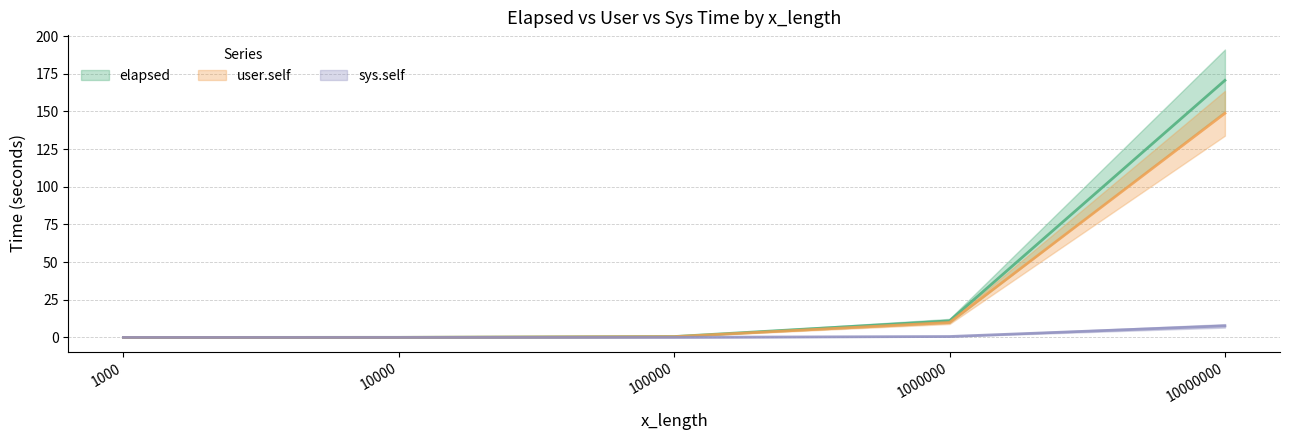

Reading right to left, extract all data points from this chart.

elapsed: 10000000=170.7	1000000=11.0	100000=0.6	10000=0.1	1000=0.0
user.self: 10000000=148.8	1000000=9.9	100000=0.5	10000=0.0	1000=0.0
sys.self: 10000000=7.7	1000000=0.6	100000=0.1	10000=0.0	1000=0.0